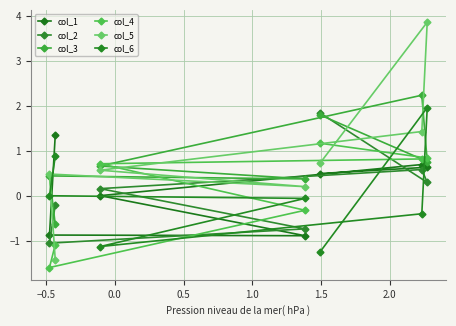

What is the total value across all series at −0.5?

-2.6